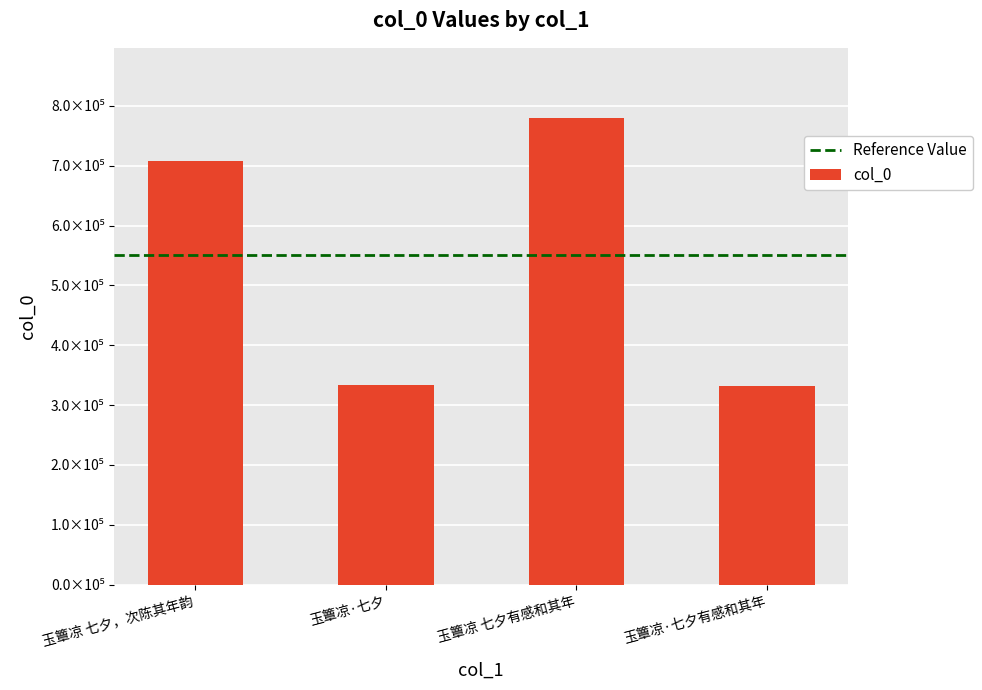

Are the bars horizontal?

No